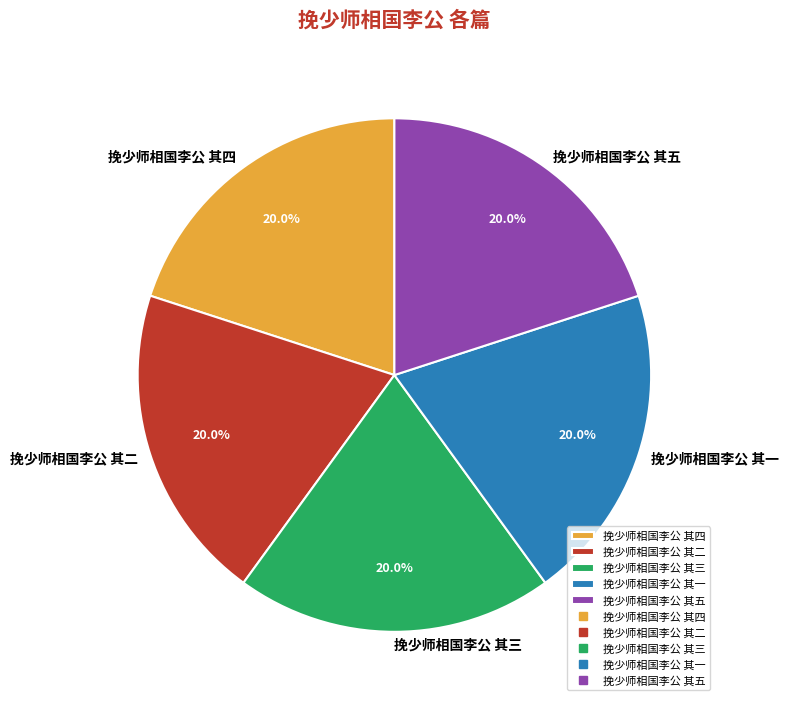

Is it true that 挽少师相国李公 其三 is 7% of the pie?

False